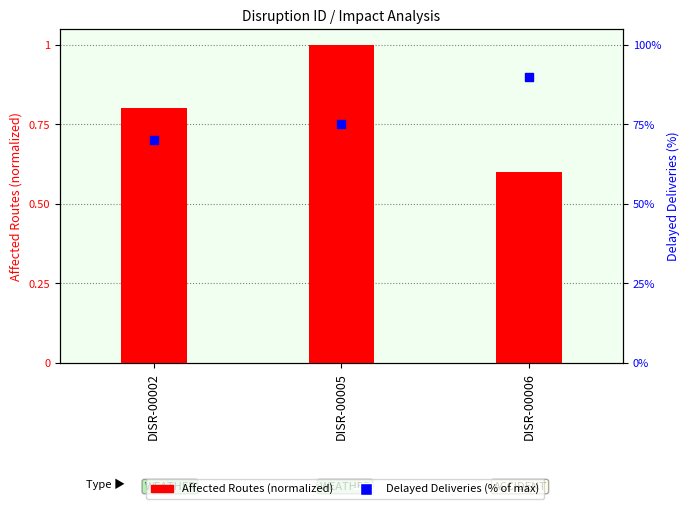

Which series has the widest spread of Y values?

Delayed Deliveries (%)